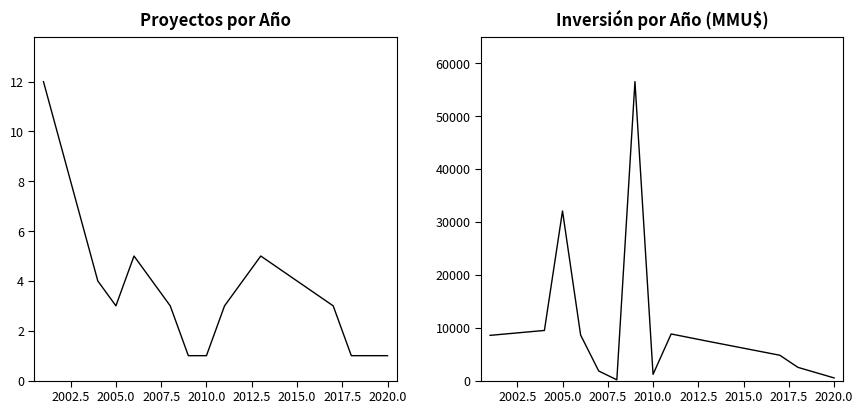

True or false: Inversión (MMU$) has more than 1 points higher than both neighbors.

True